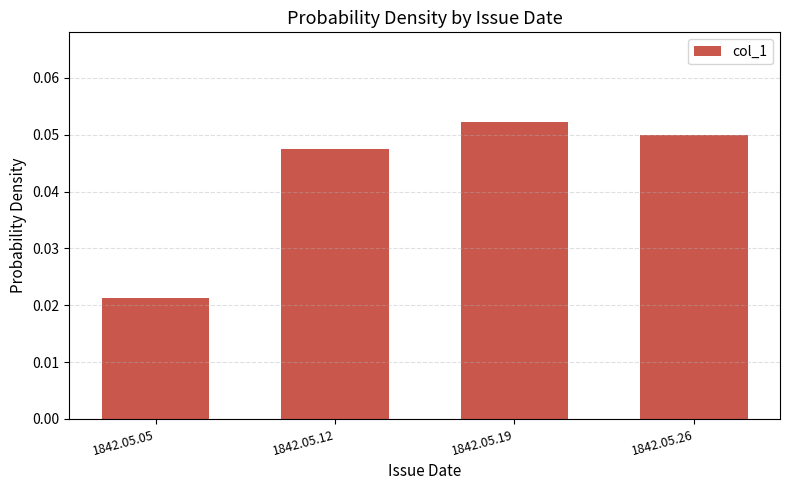

At which category does the chart reach its peak across all series?

1842.05.19